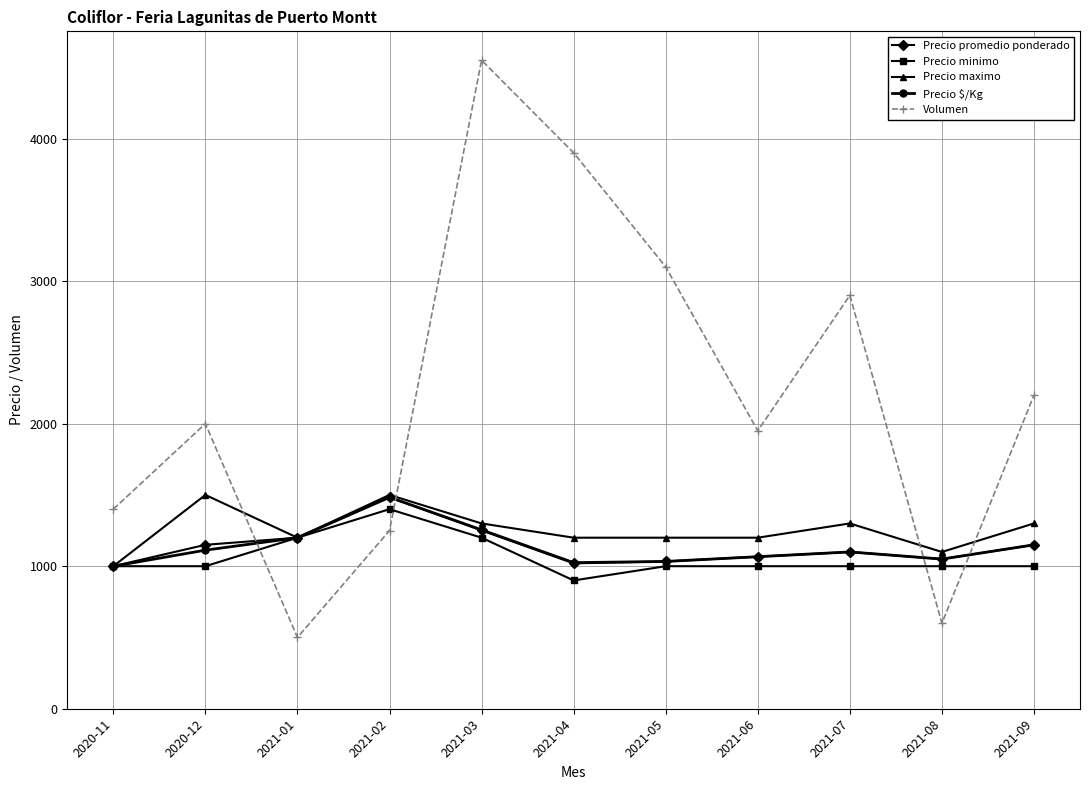

Which series changed the most between 2021-03 and 2021-07?

Volumen